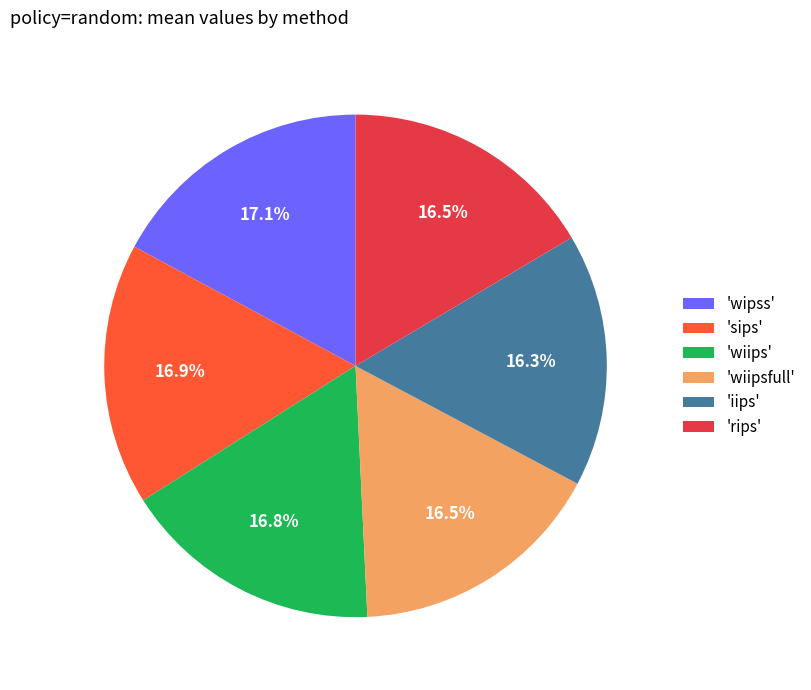

To the nearest percent, what is the average slice percentage?

17%